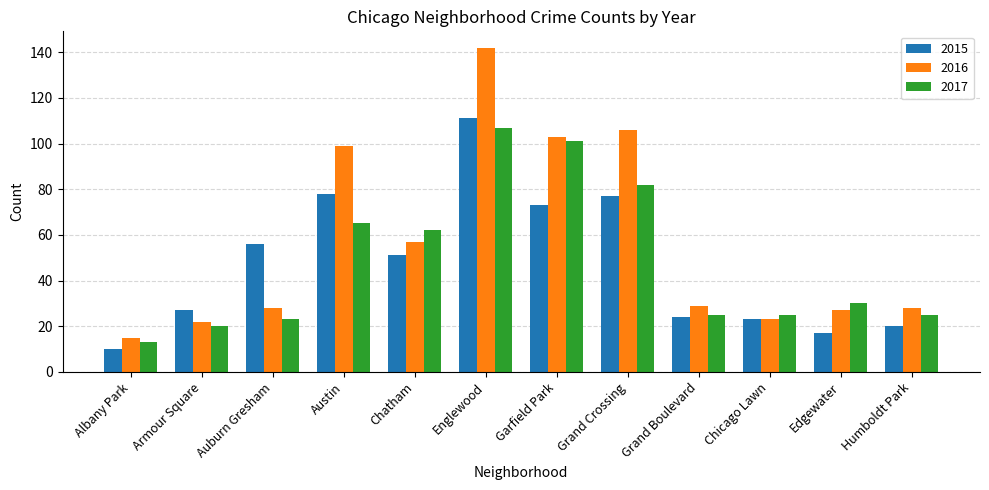

What is the sum of the 2015 values at Armour Square and Humboldt Park?

47